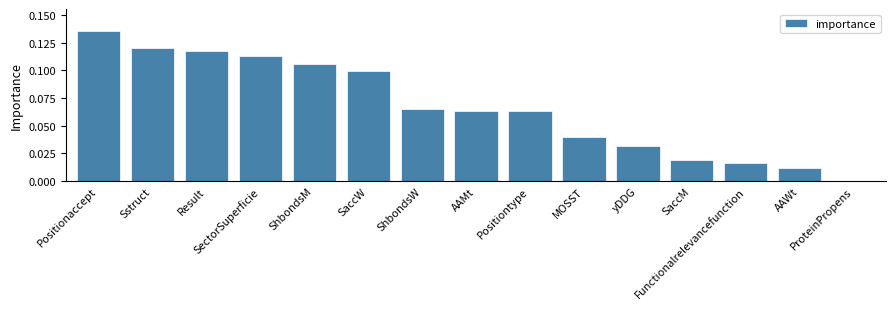

Does the chart contain stacked bars?

No